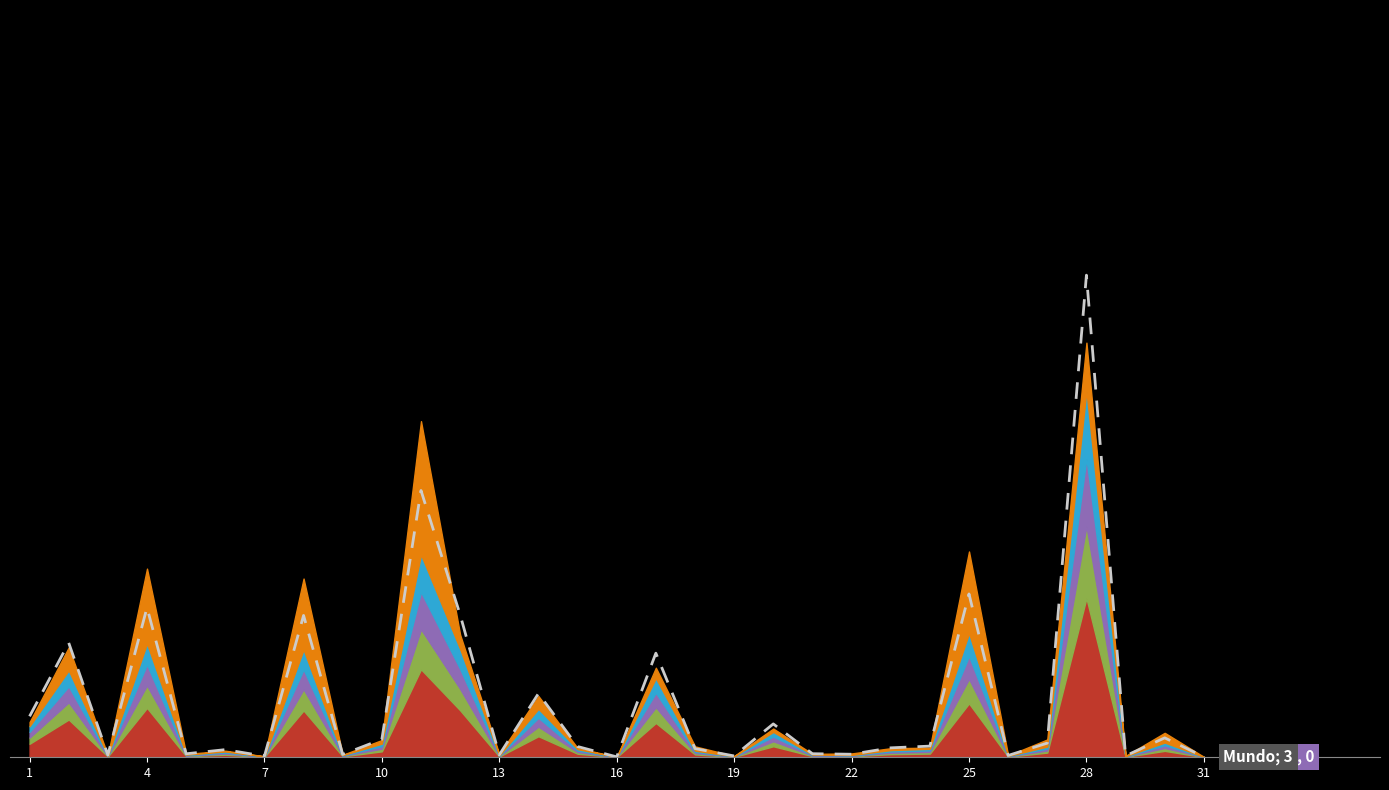

What is the approximate value at 17?

55.5